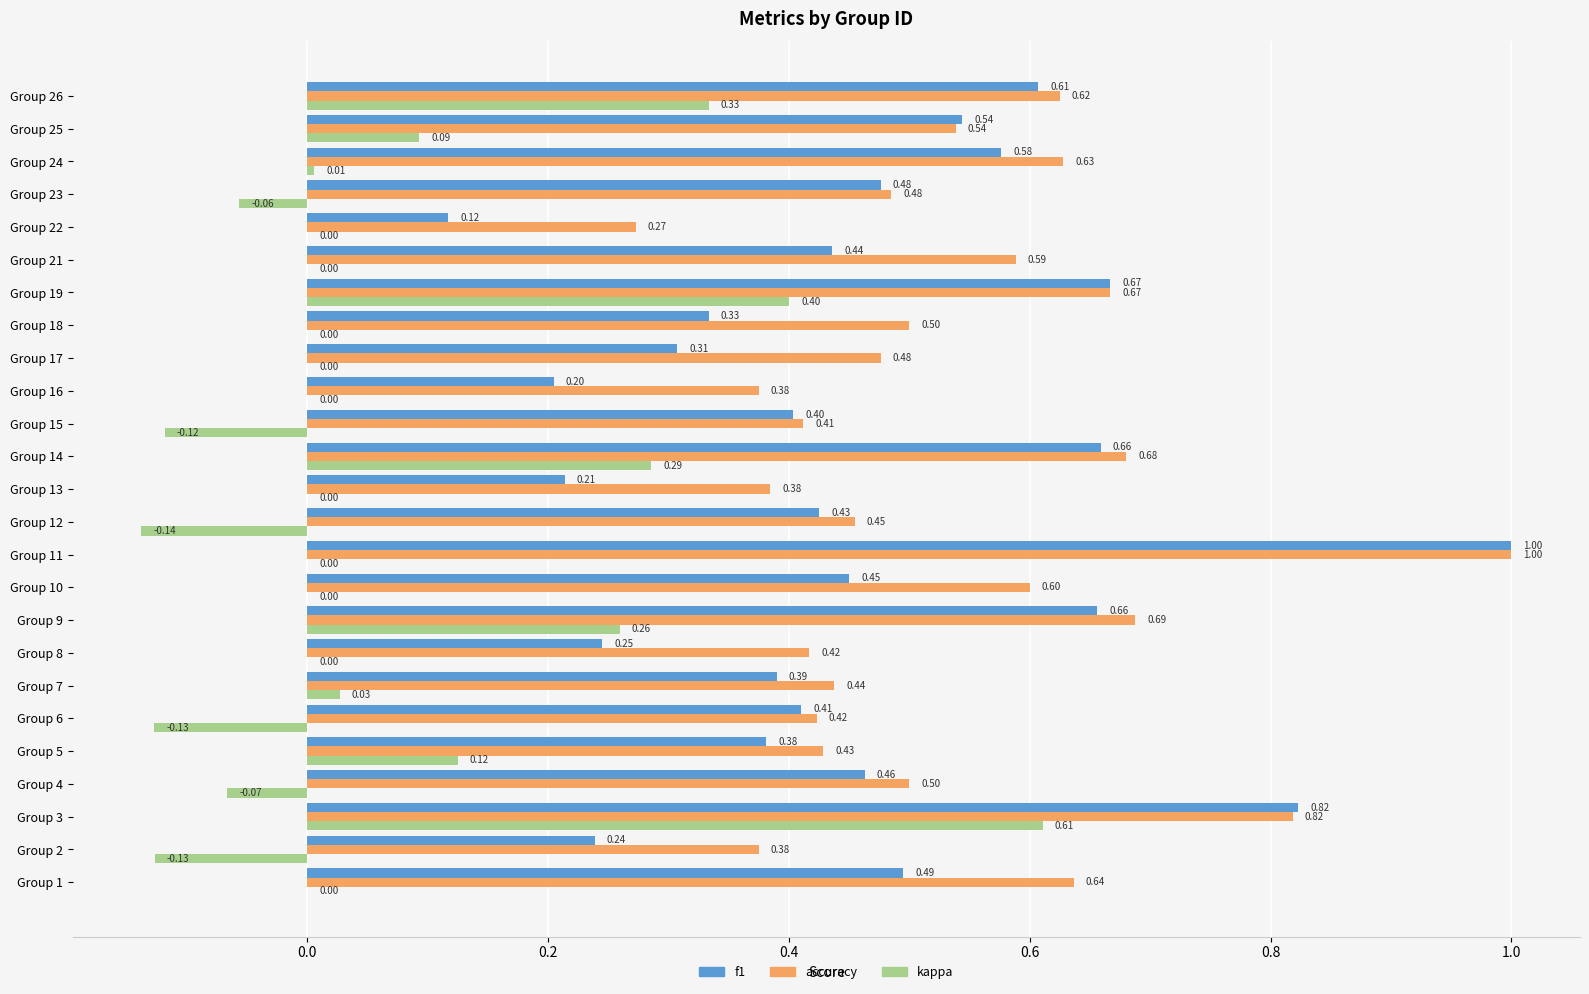

Where is accuracy nearest to the value 0?

Group 22